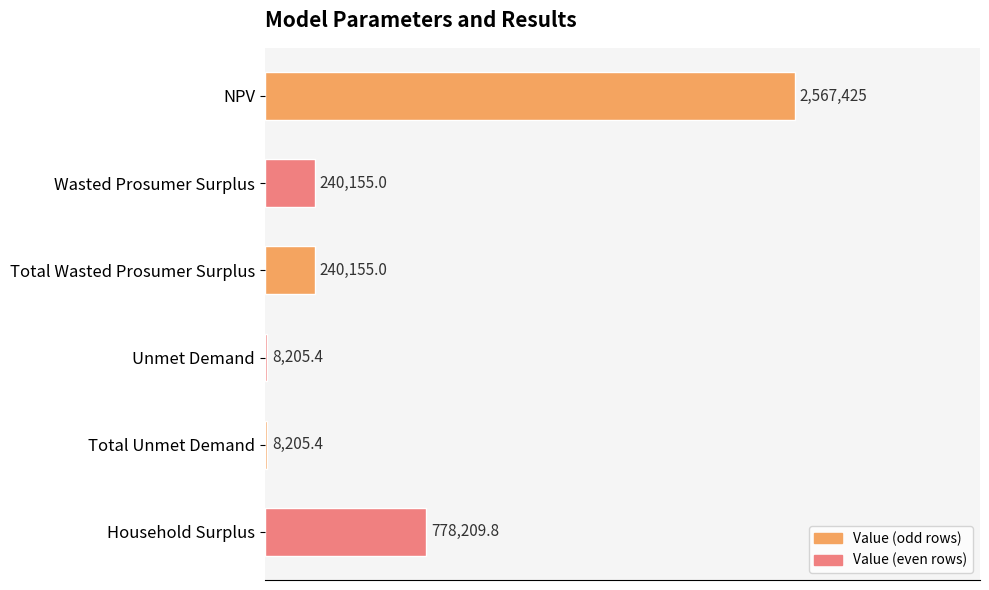

Are the bars horizontal?

Yes